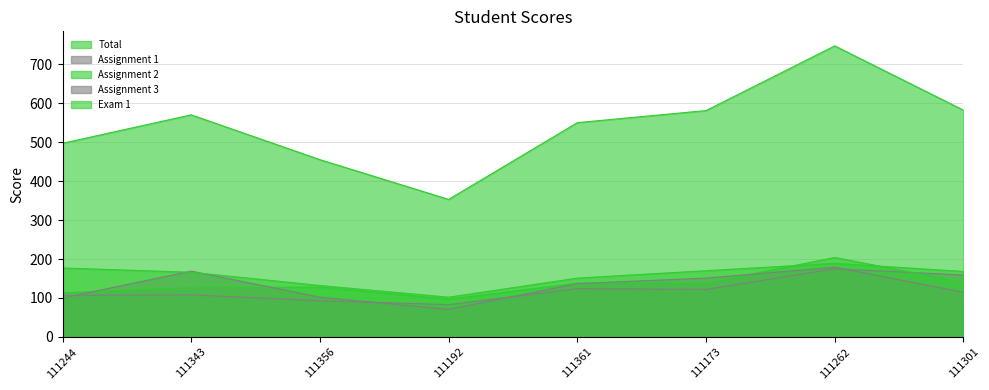

What position from the left is 111192?

4